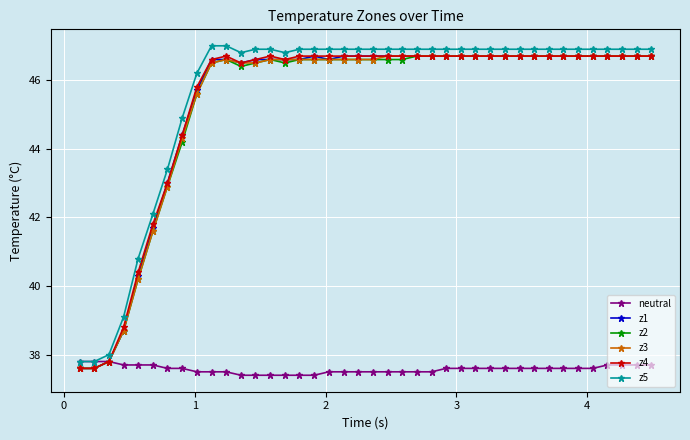

True or false: z5 and z1 cross at least once.

False